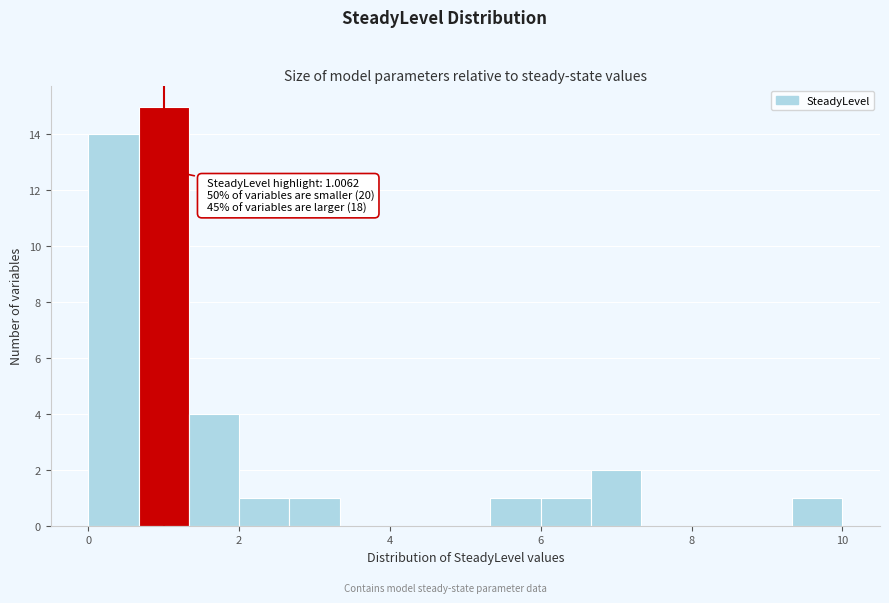

Around what value on the x-axis is the tallest bar? Give the approximate position of its centre, as read against the axis.

1.0